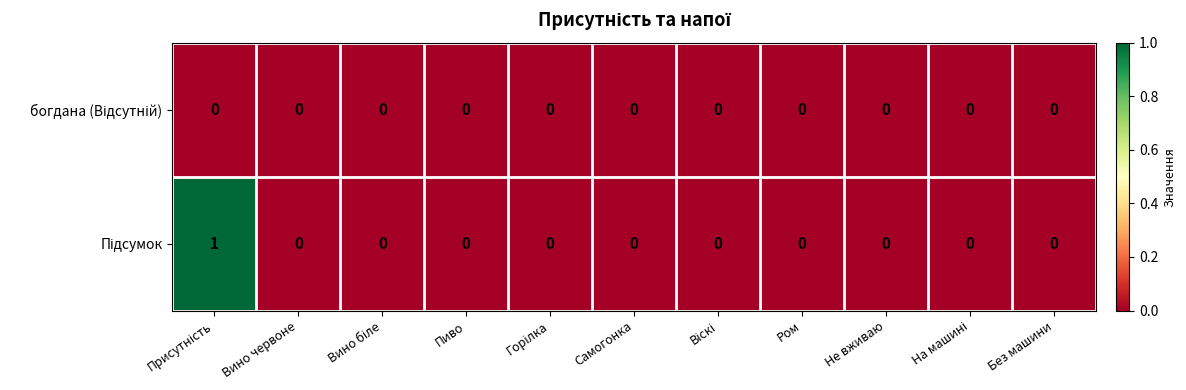

Count the number of data series in this chart.

2